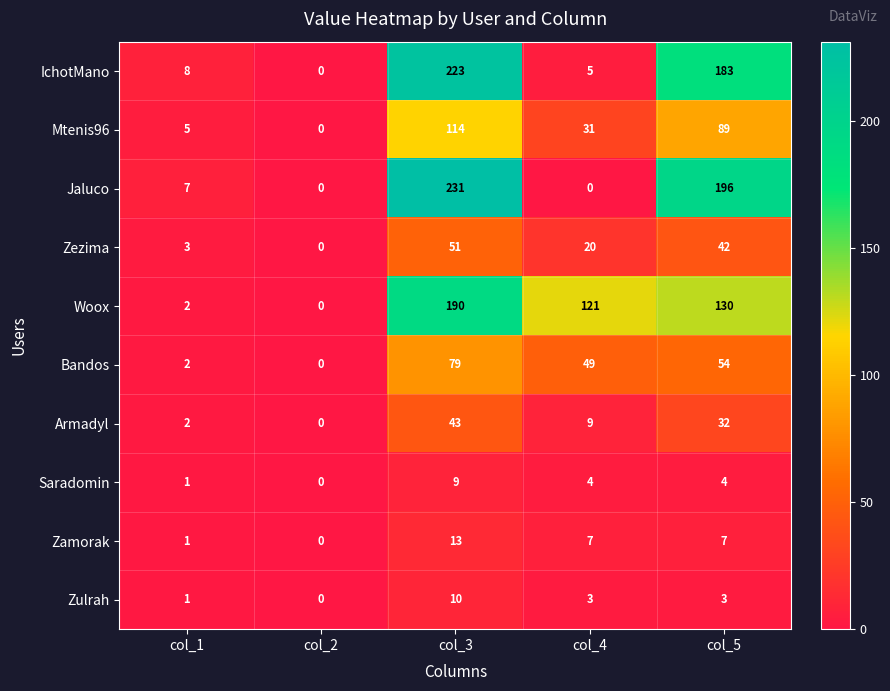

What value does the Saradomin series have at col_3?

9